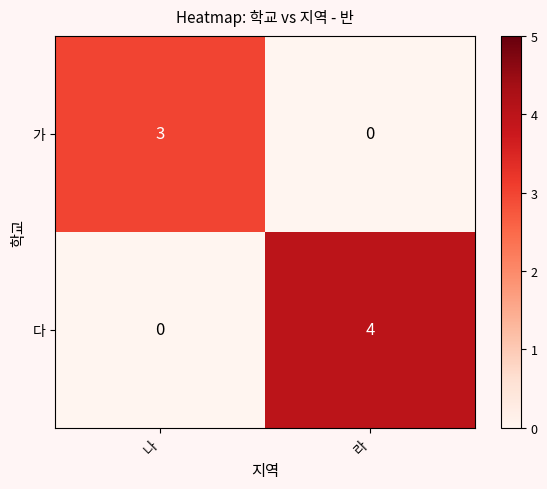

How many series are shown in this chart?

2